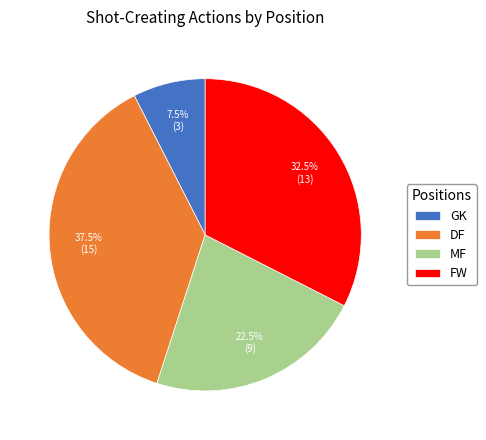

How many segments does this pie chart have?

4